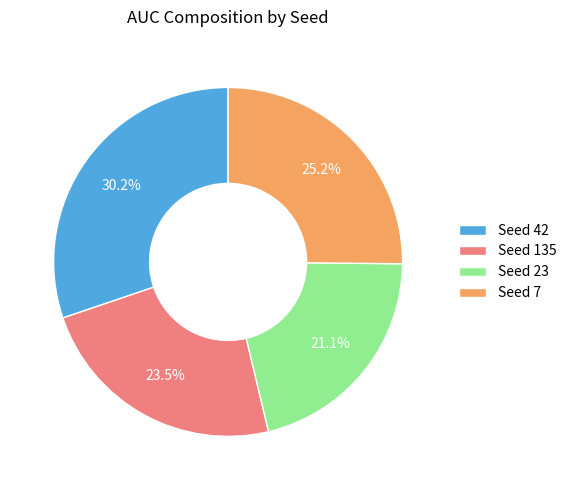

Approximately how many times larger is the value at Seed 135 compared to Seed 23?

1.1